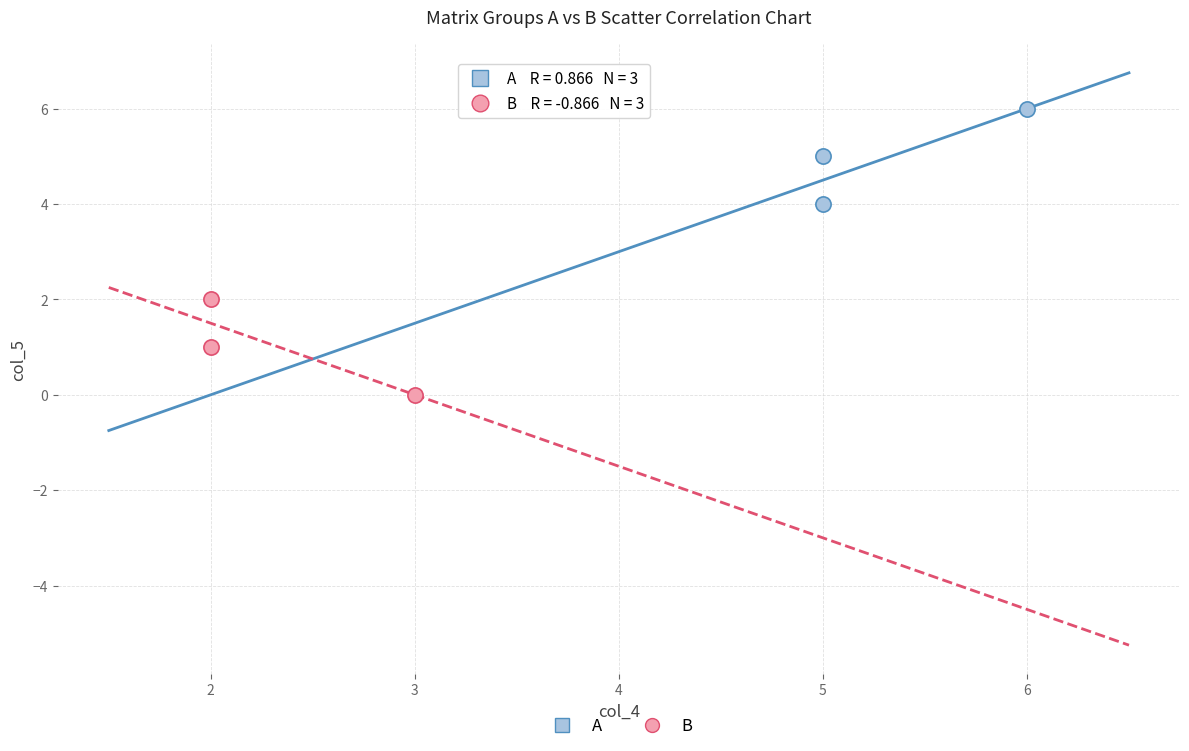

Which series contains the lowest Y value?

B